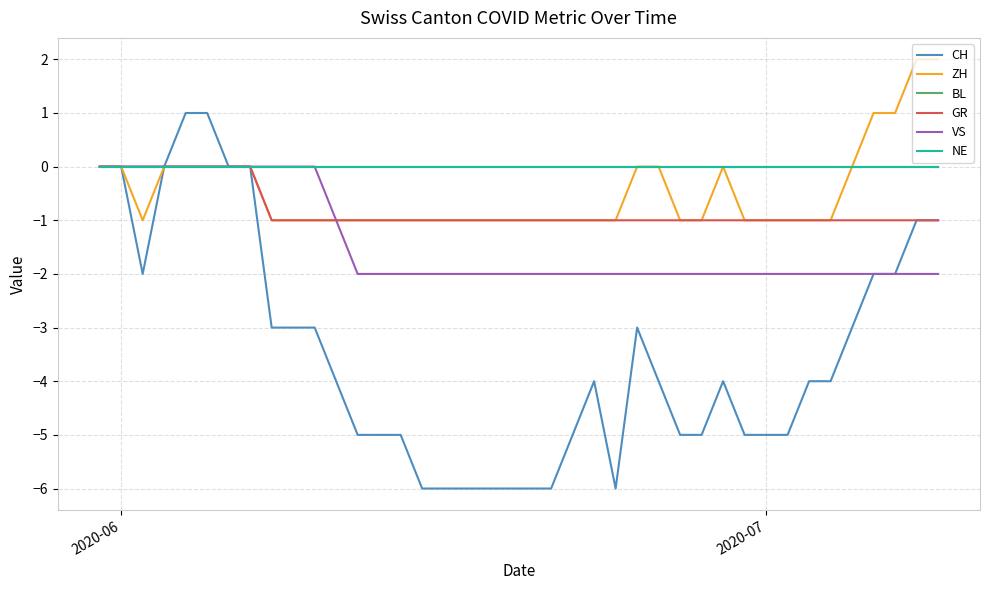

Does the chart have visible grid lines?

Yes